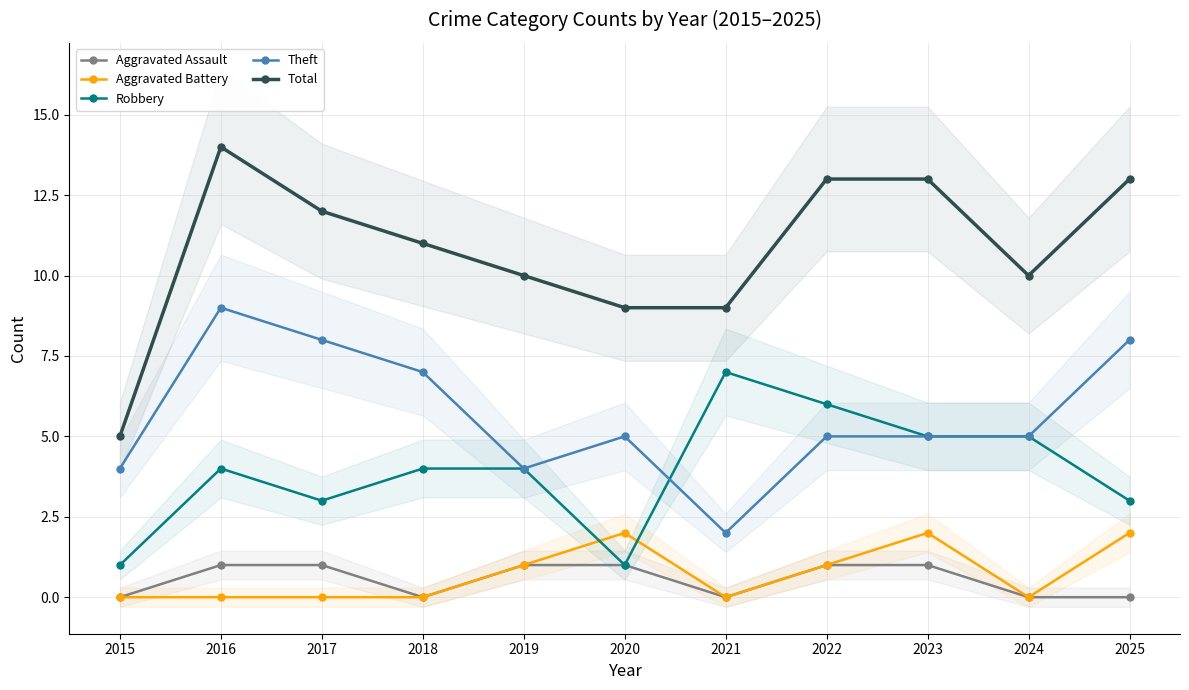

At which label is Robbery closest to 4?

2016